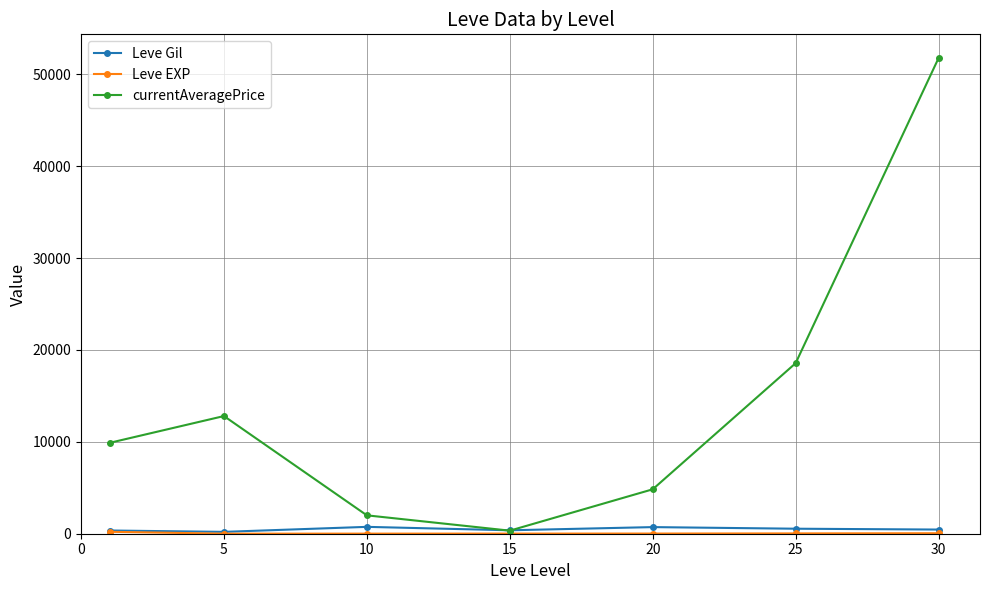

How many data points does each series have?

7